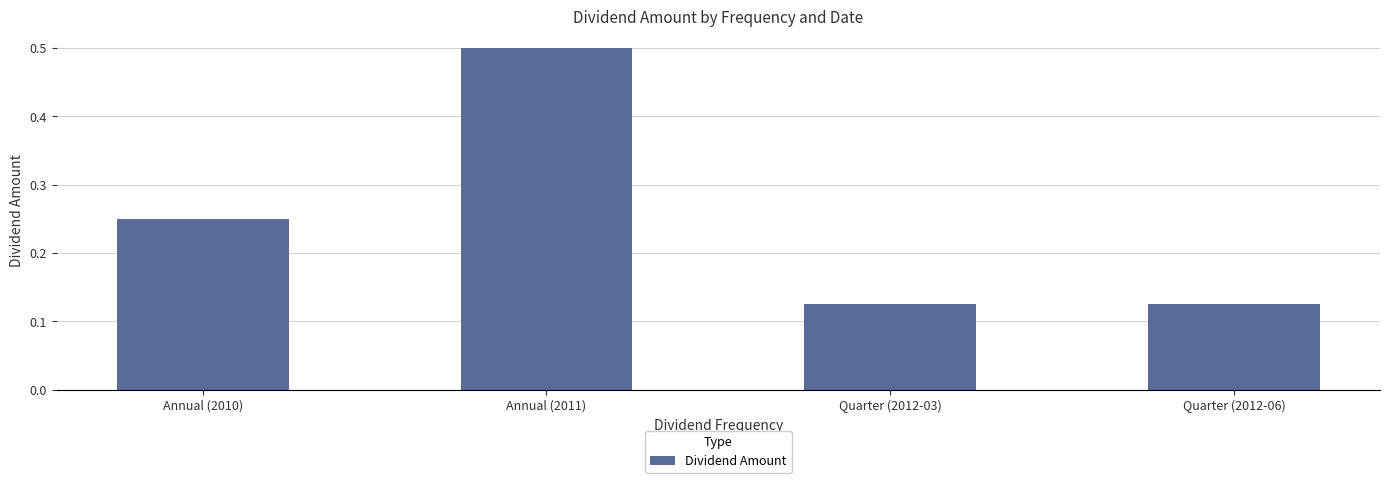

What is the difference between the maximum and second lowest values?

0.4